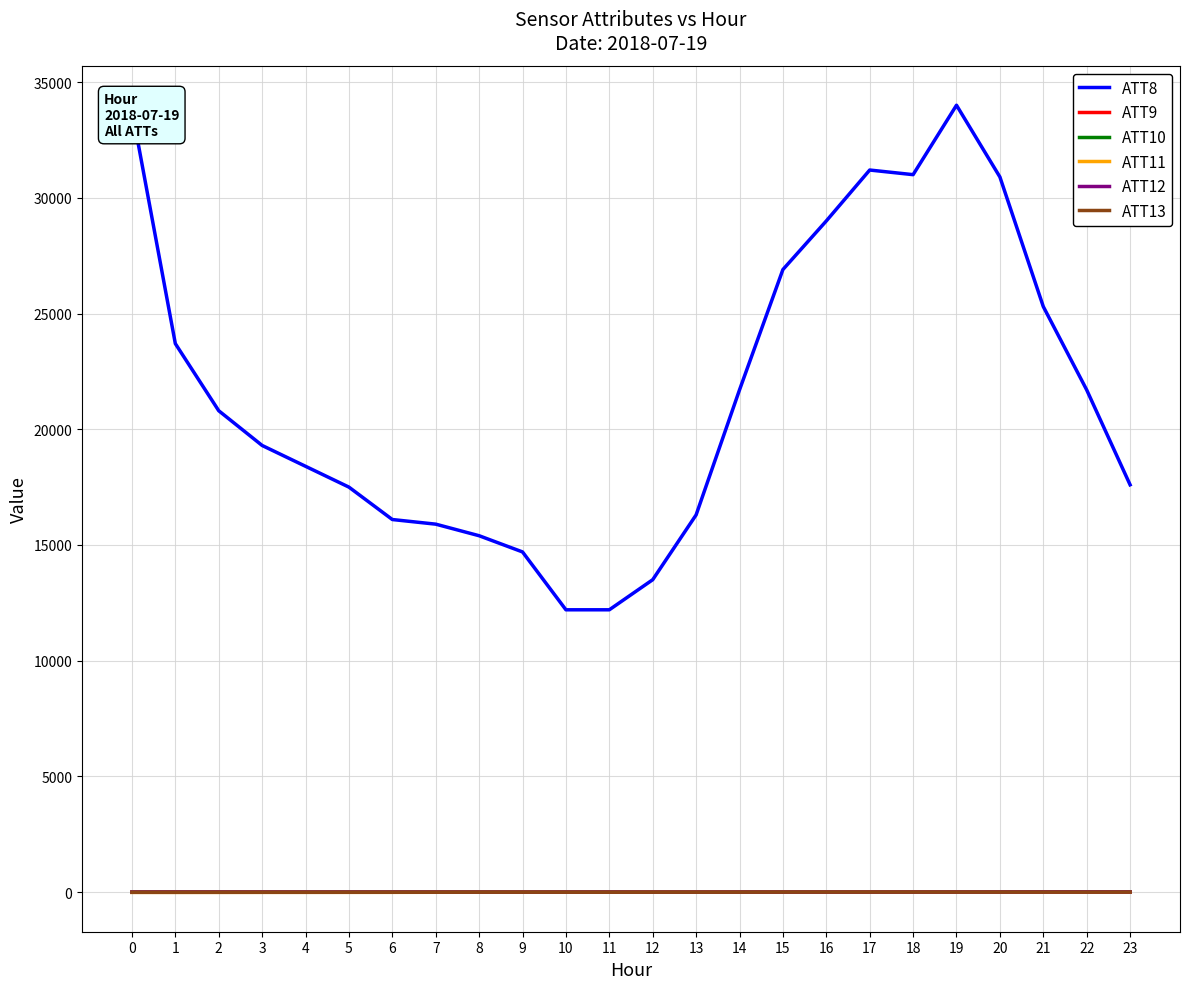

Which series has the largest total across all categories?

ATT8